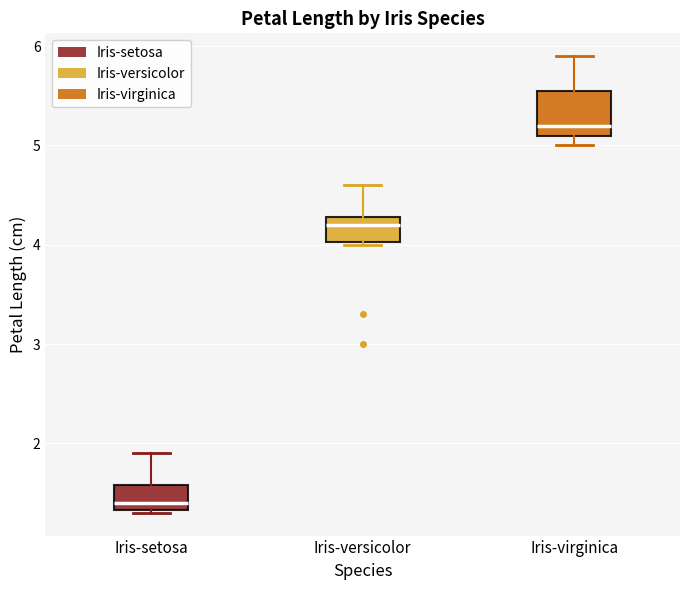

Where is the lower edge of the box for Iris-virginica on the y-axis? The values are not printed on the chart, so give them approximately, as read against the axis.

5.1